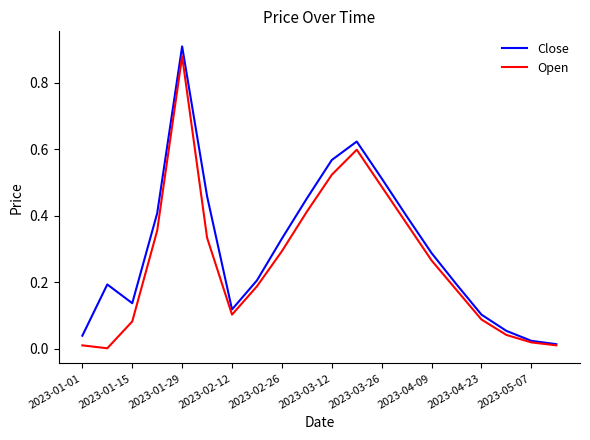

What are all the series names shown in the legend?

Close, Open